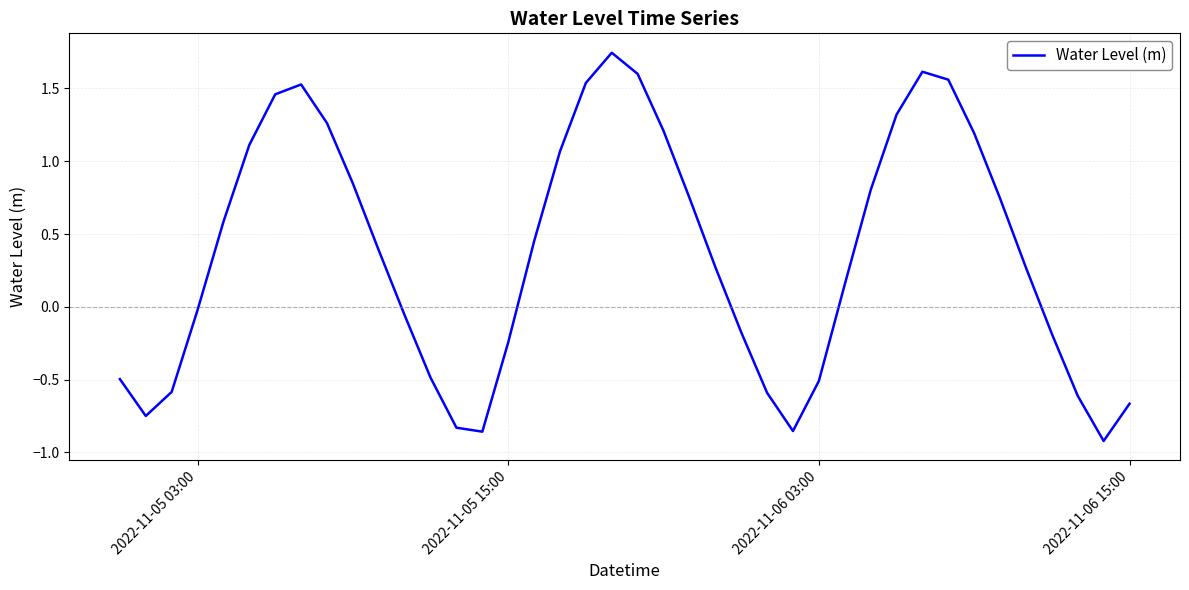

What is the difference between the maximum and second lowest values?

2.6